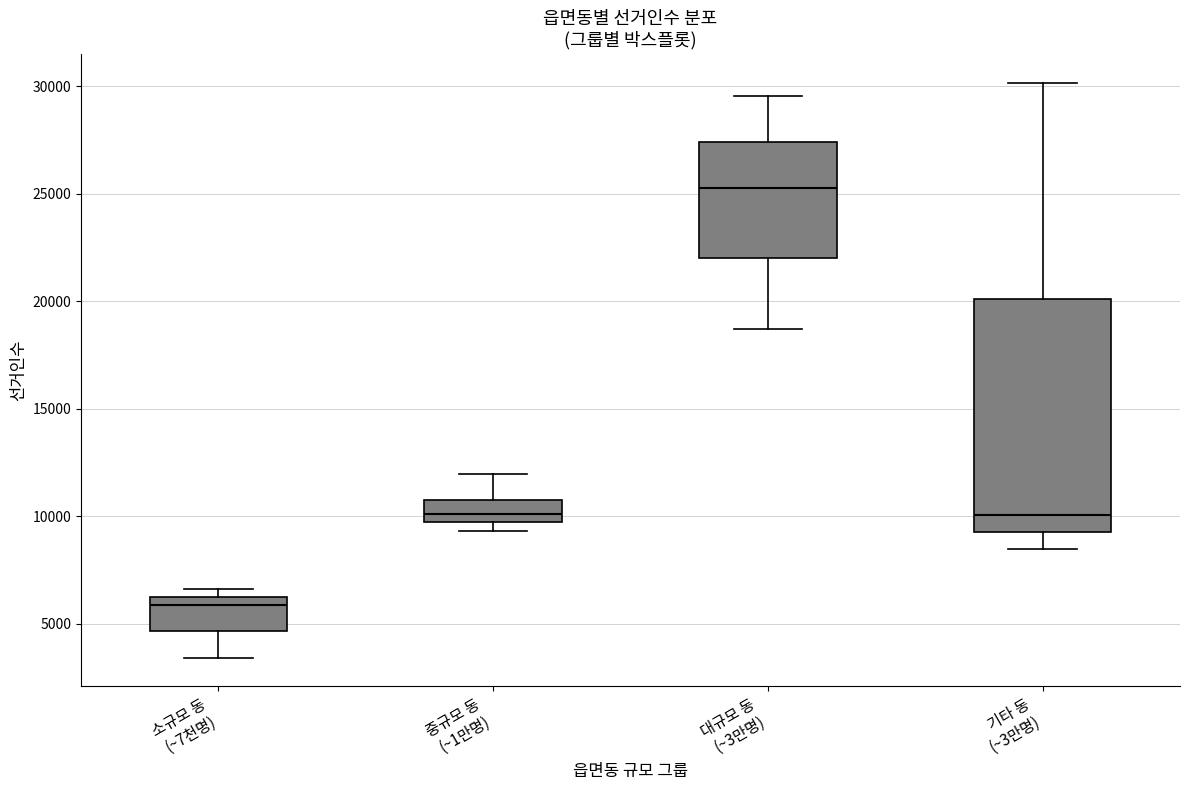

Comparing the boxes themselves (not the whiskers), which one is the tallest?

기타 동 (~3만명)